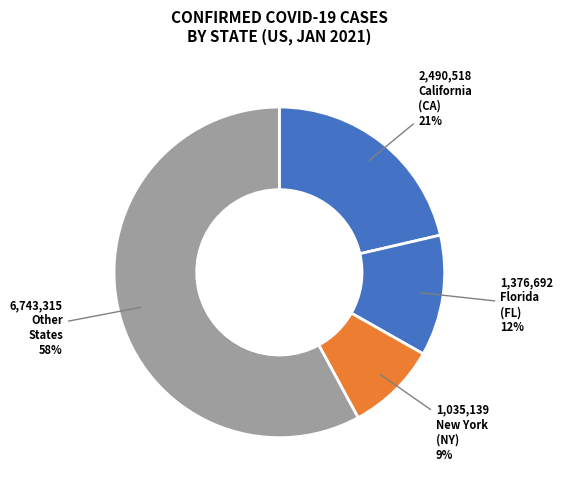

How many segments does this pie chart have?

4